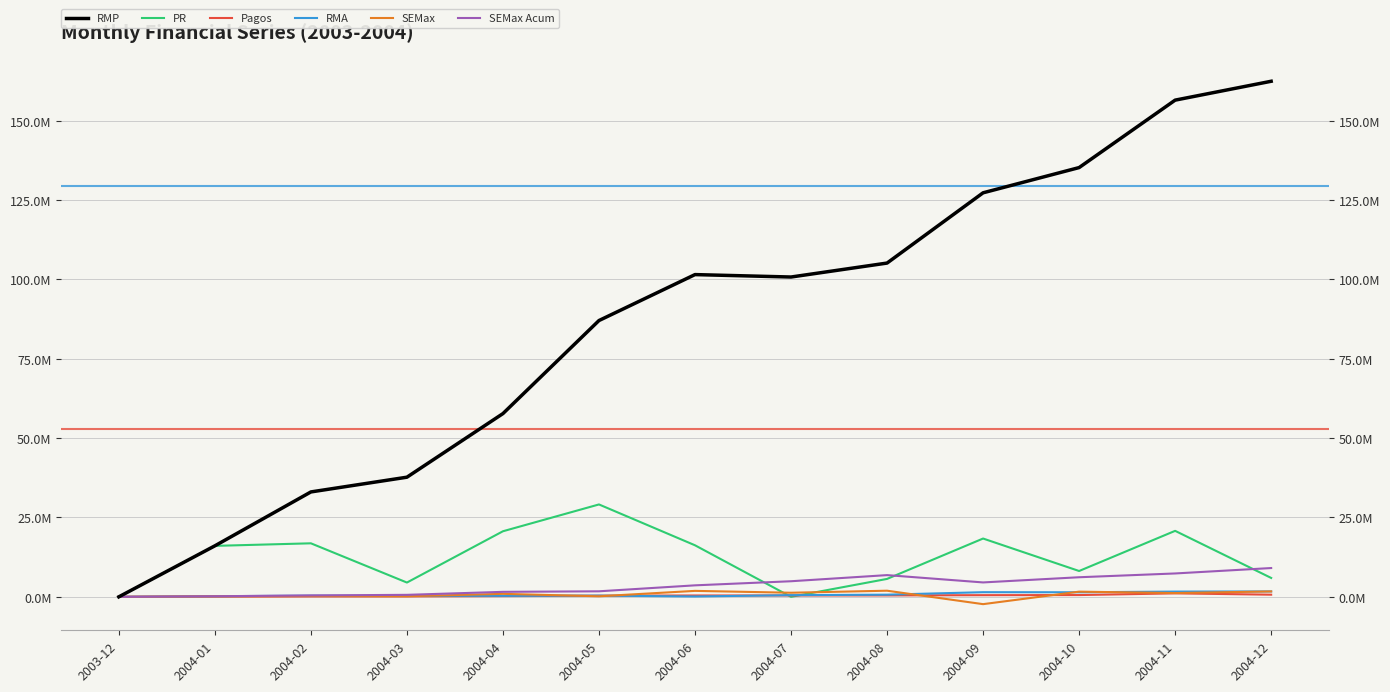

At which category does Pagos reach its first local peak?

2004-11